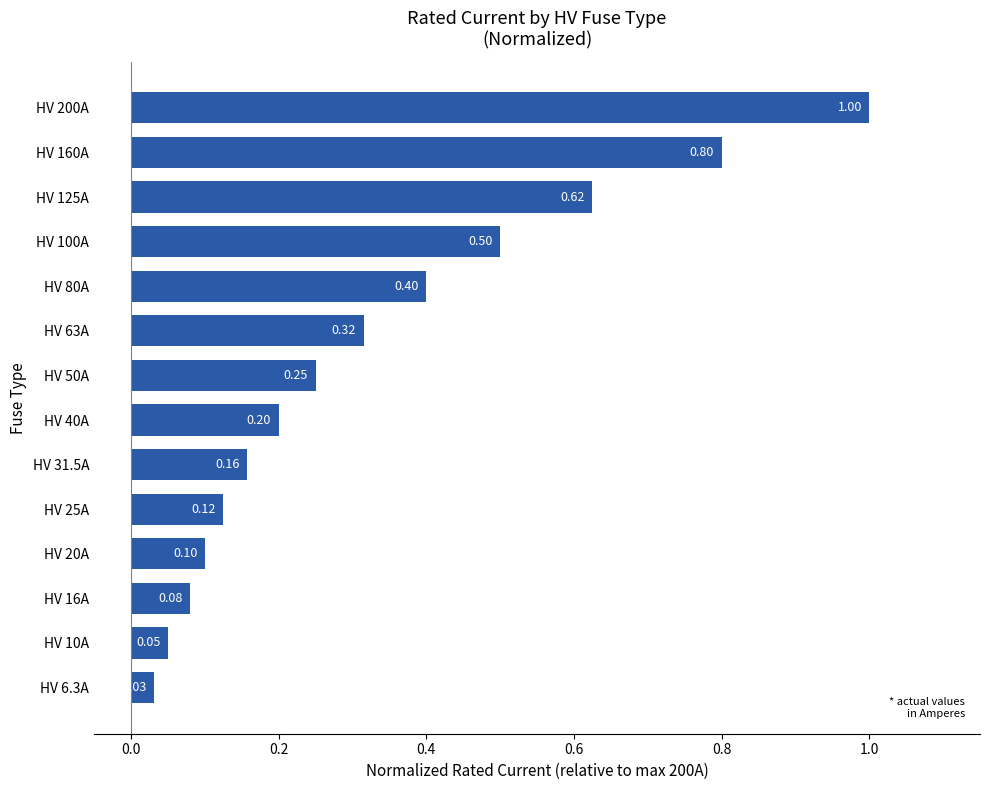

What is the change in value from HV 80A to HV 100A?

+0.1